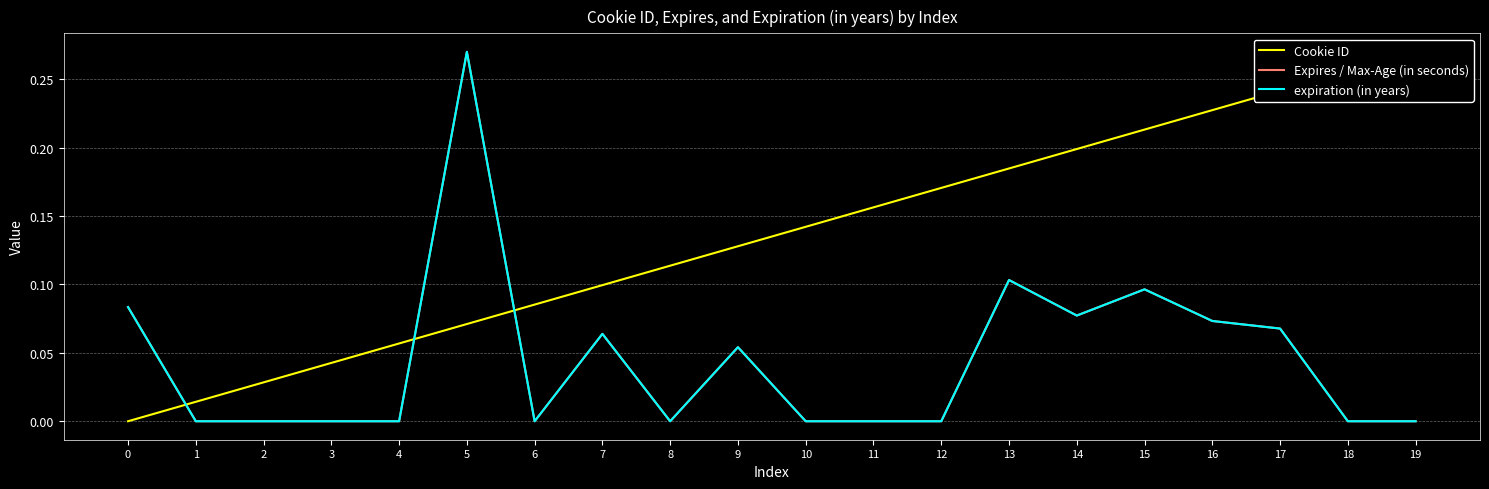

How many data points does each series have?

20